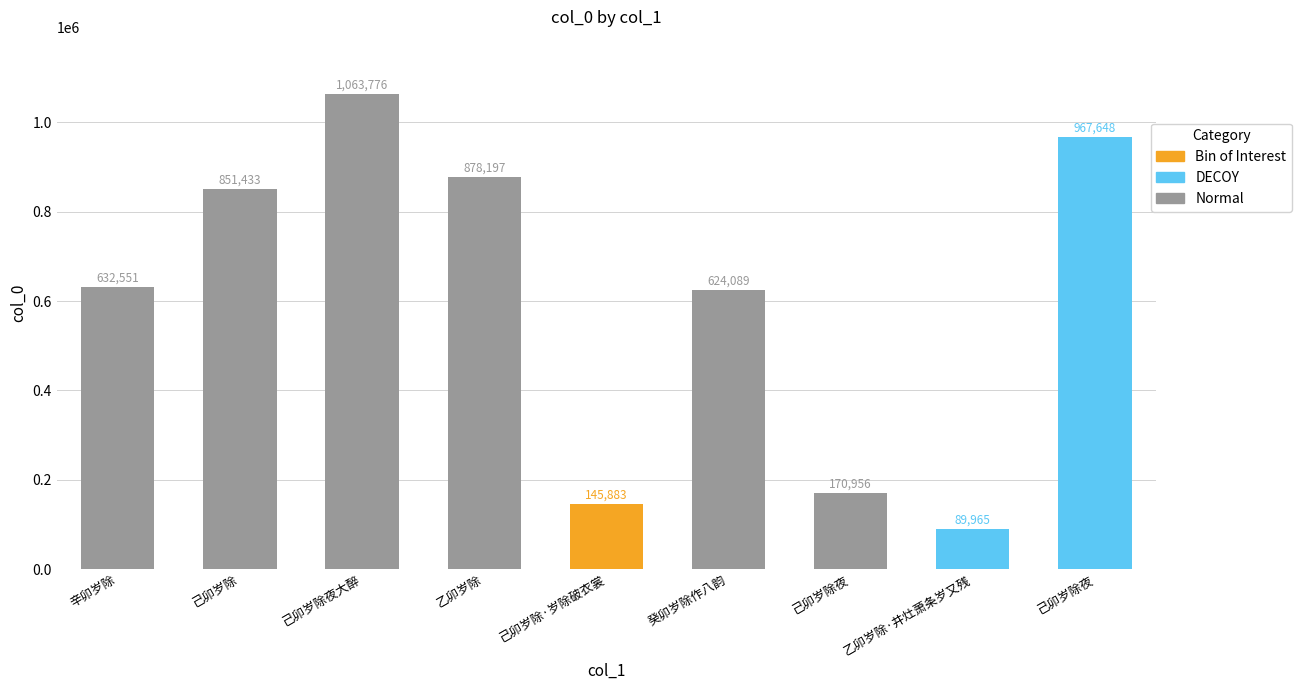

Are the bars grouped side by side (vs. stacked)?

No